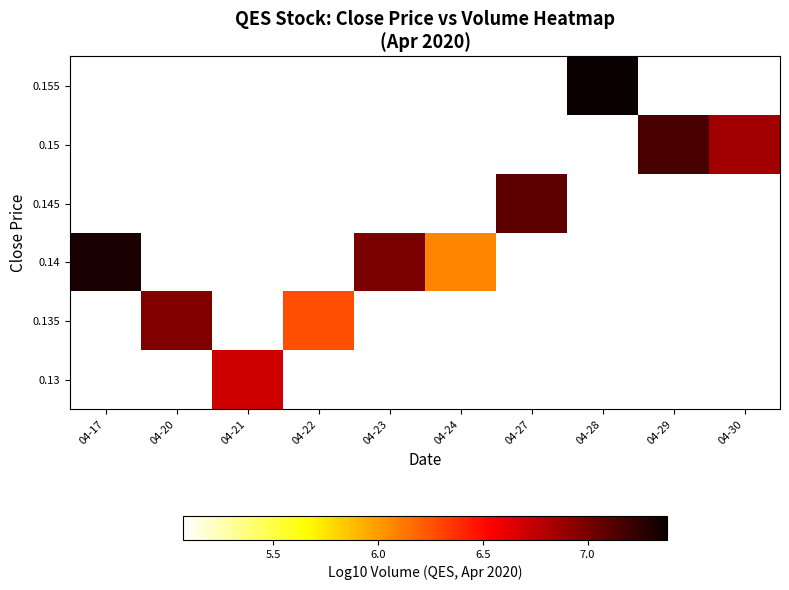

At how many categories does at least one series exceed 6?

10